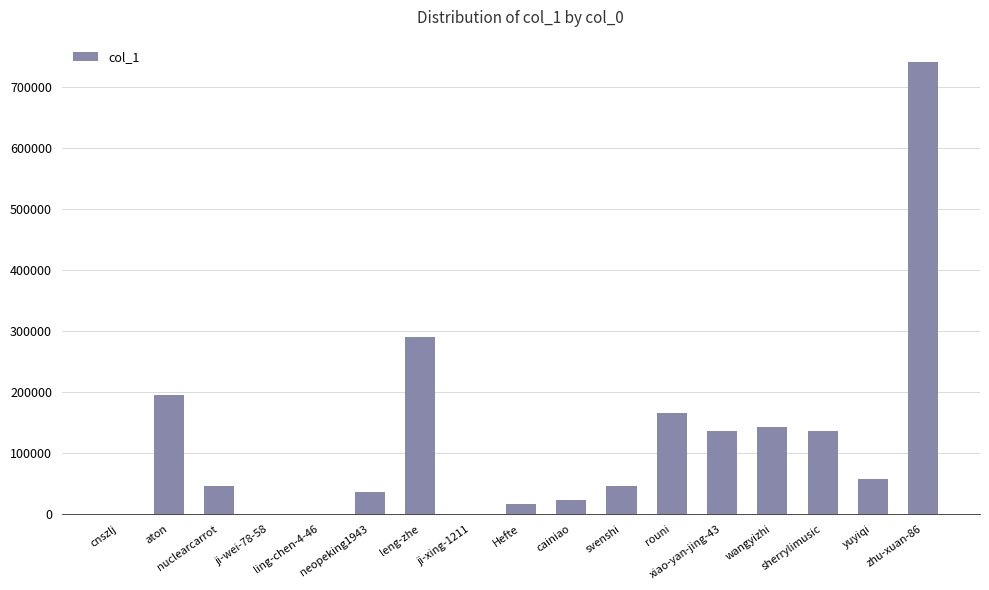

What is the average value?

119396